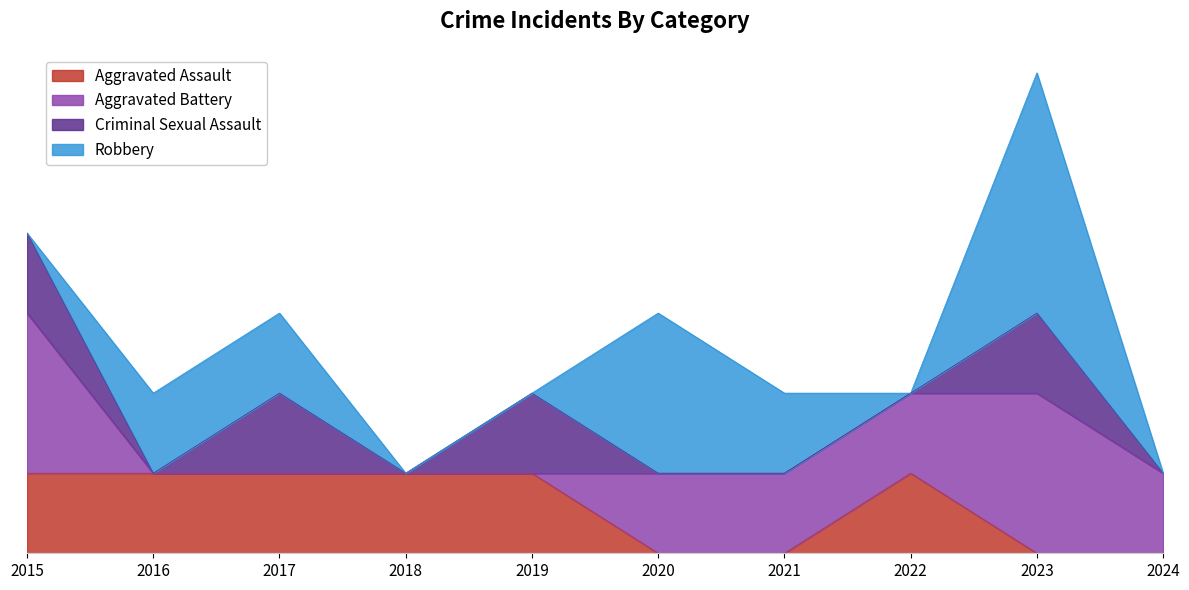

Reading left to right, list all the values displayed in this chart.

Aggravated Assault: 2015=1	2016=1	2017=1	2018=1	2019=1	2020=0	2021=0	2022=1	2023=0	2024=0
Aggravated Battery: 2015=2	2016=0	2017=0	2018=0	2019=0	2020=1	2021=1	2022=1	2023=2	2024=1
Criminal Sexual Assault: 2015=1	2016=0	2017=1	2018=0	2019=1	2020=0	2021=0	2022=0	2023=1	2024=0
Robbery: 2015=0	2016=1	2017=1	2018=0	2019=0	2020=2	2021=1	2022=0	2023=3	2024=0